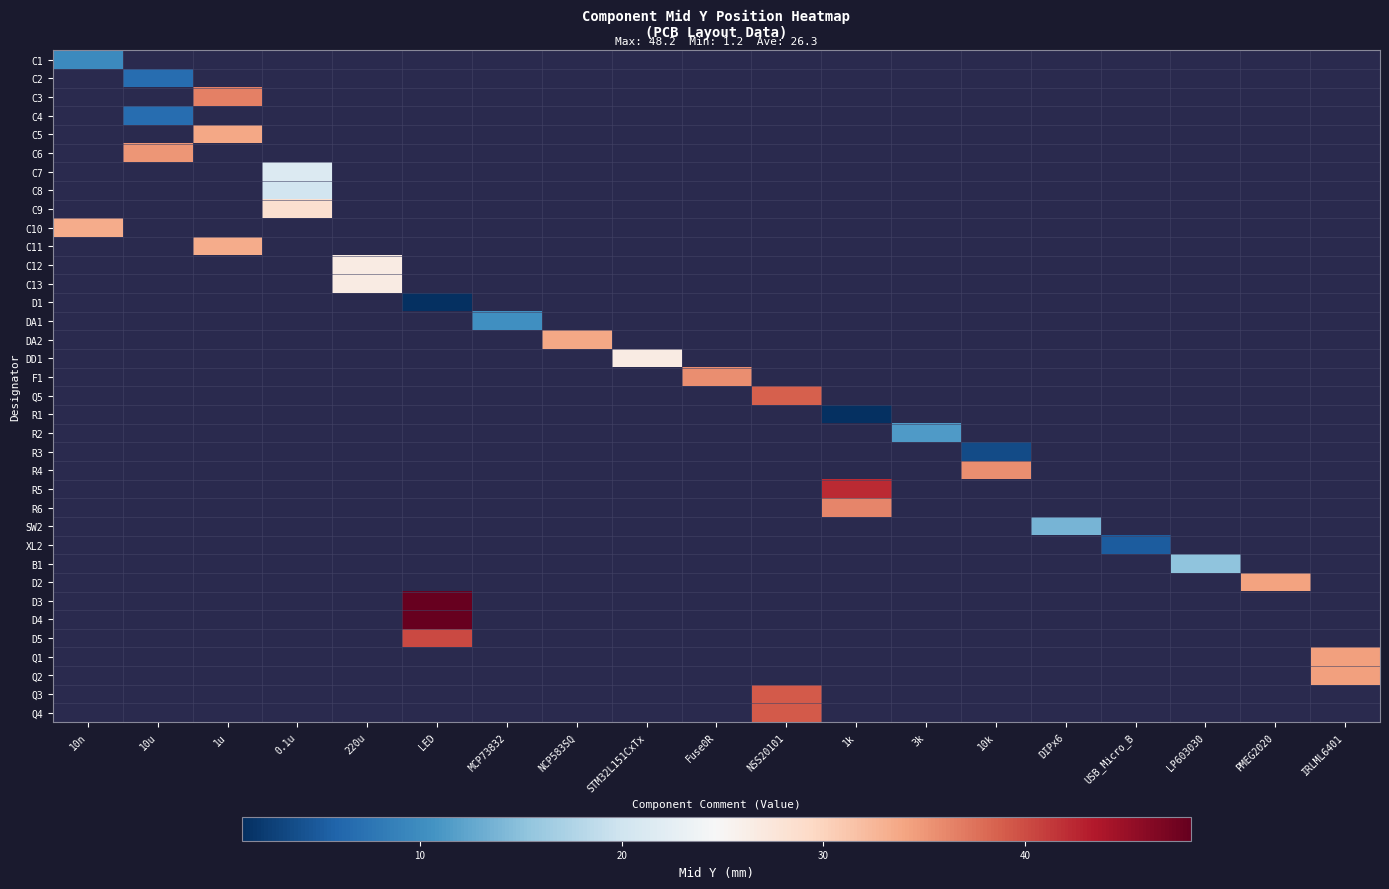

What is the smallest value displayed?

1.2